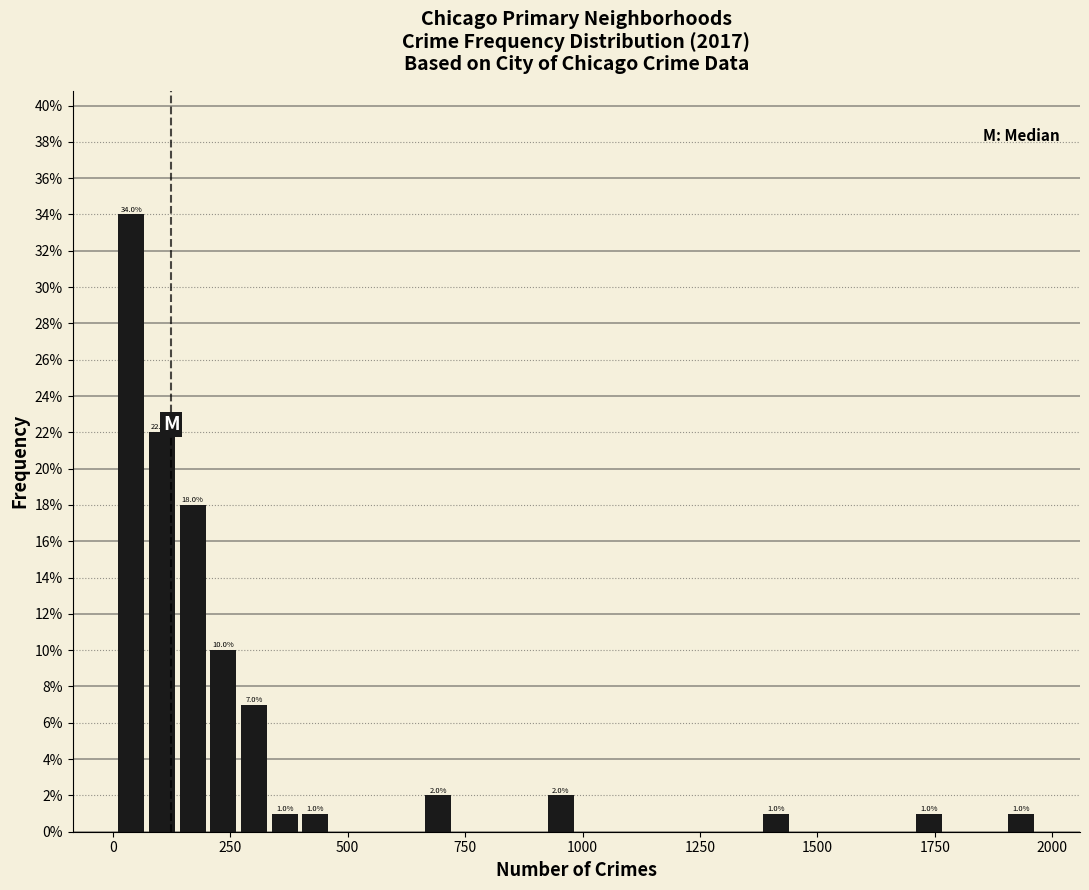

Around what value on the x-axis is the tallest bar? Give the approximate position of its centre, as read against the axis.

50